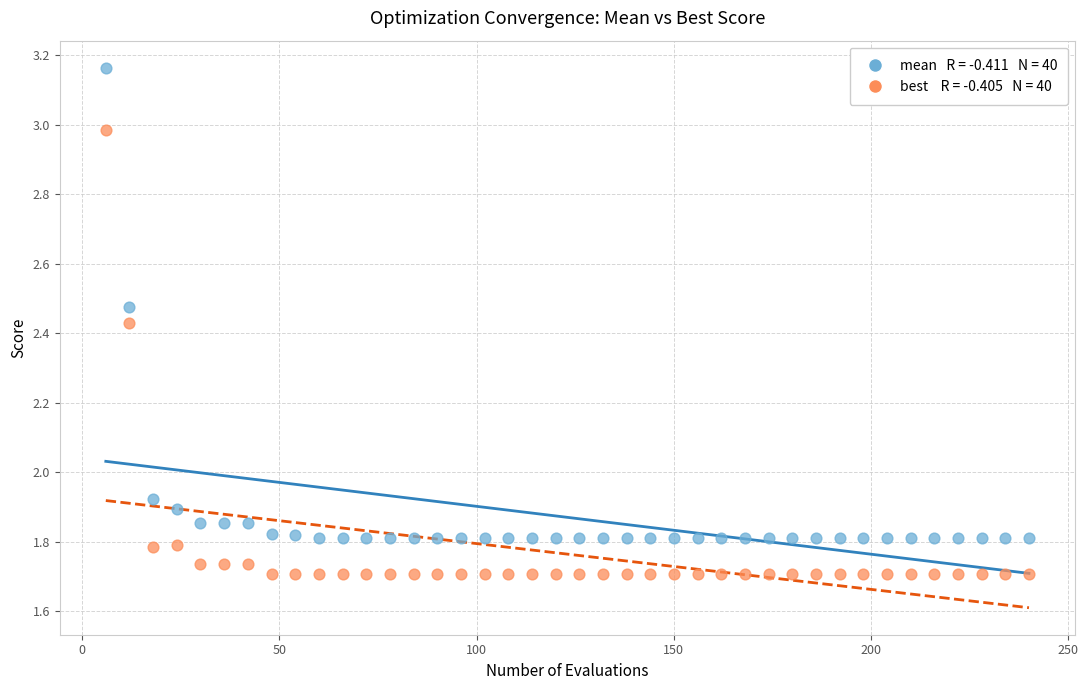

Across all data points, what is the range of Y values (max minus min)?

1.5